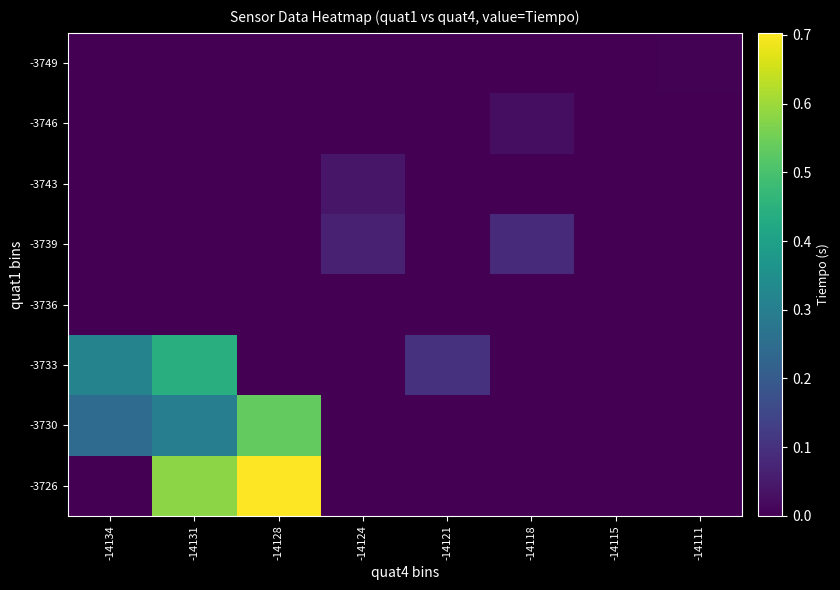

What is the difference between the highest and lowest values at -14134?

0.3